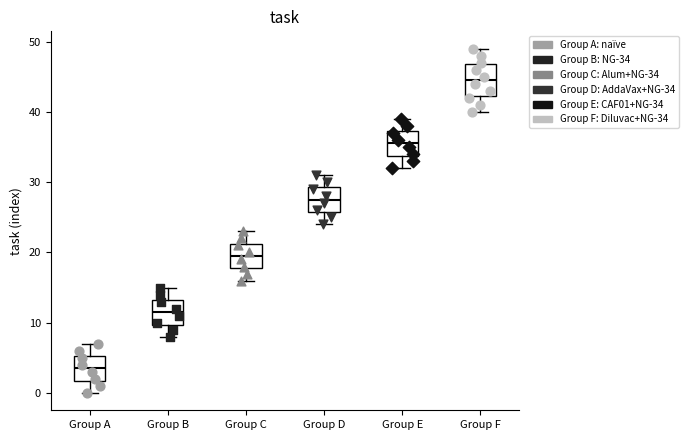

Where does the lower whisker of the box for Group F end on the y-axis? The values are not printed on the chart, so give them approximately, as read against the axis.

40